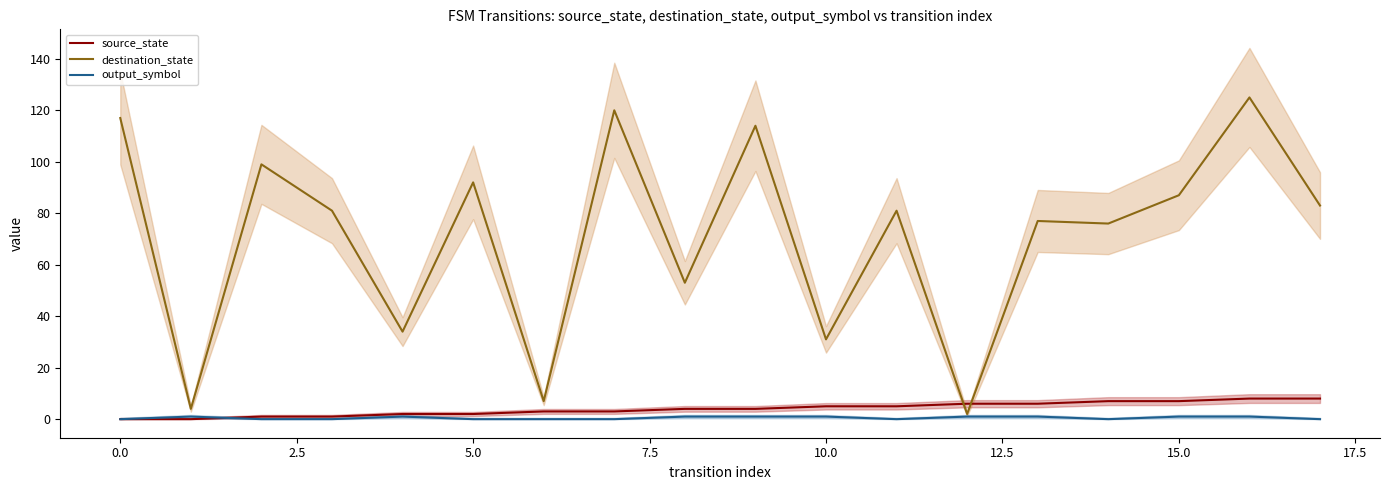

What is the label of the 5th point from the right?

13